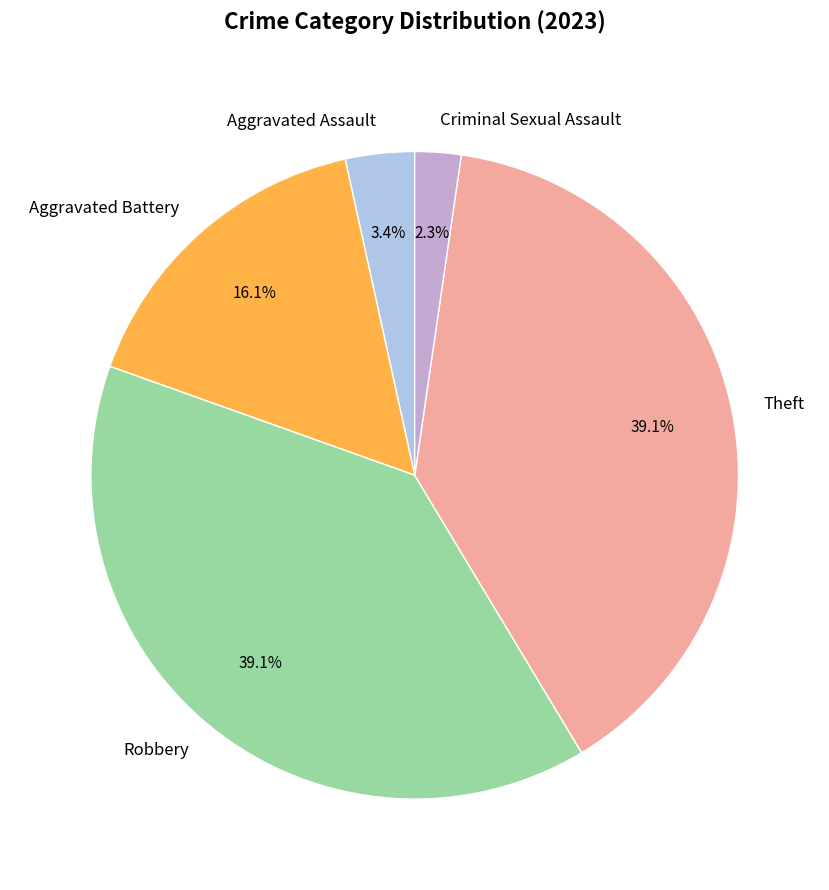

Count the number of slices in the pie.

5